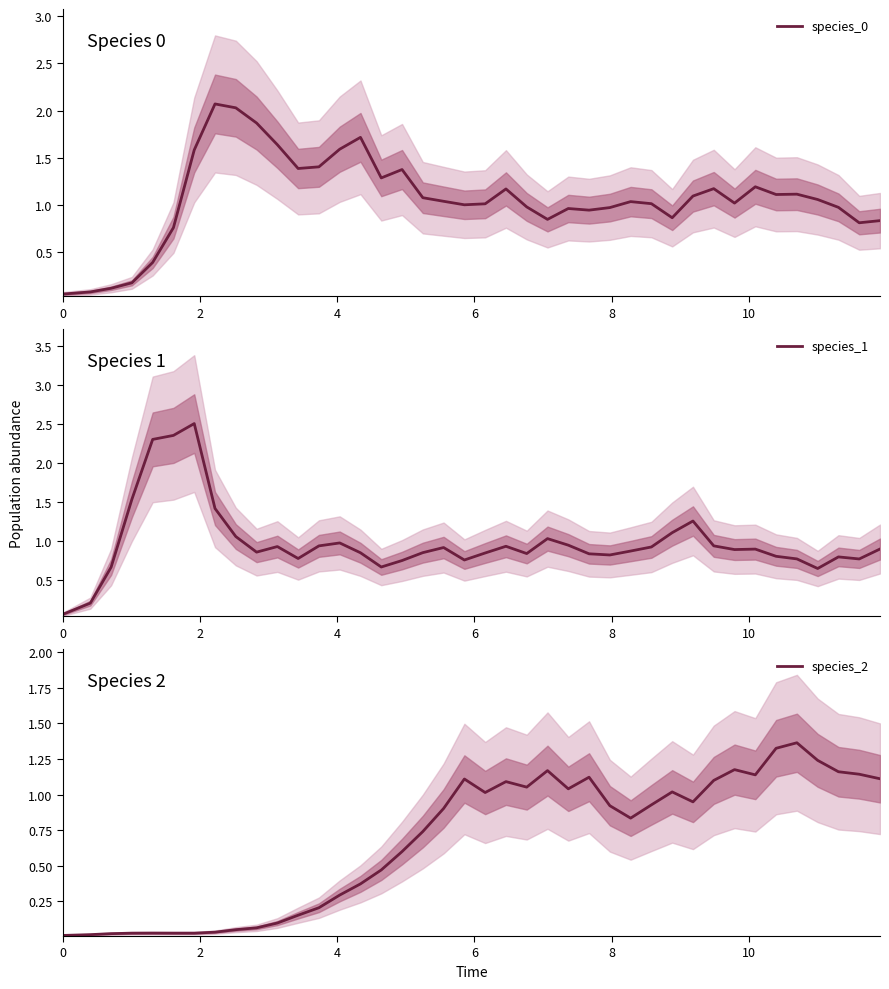

List the series in order of their overall mean, highest first.

species_0, species_1, species_2